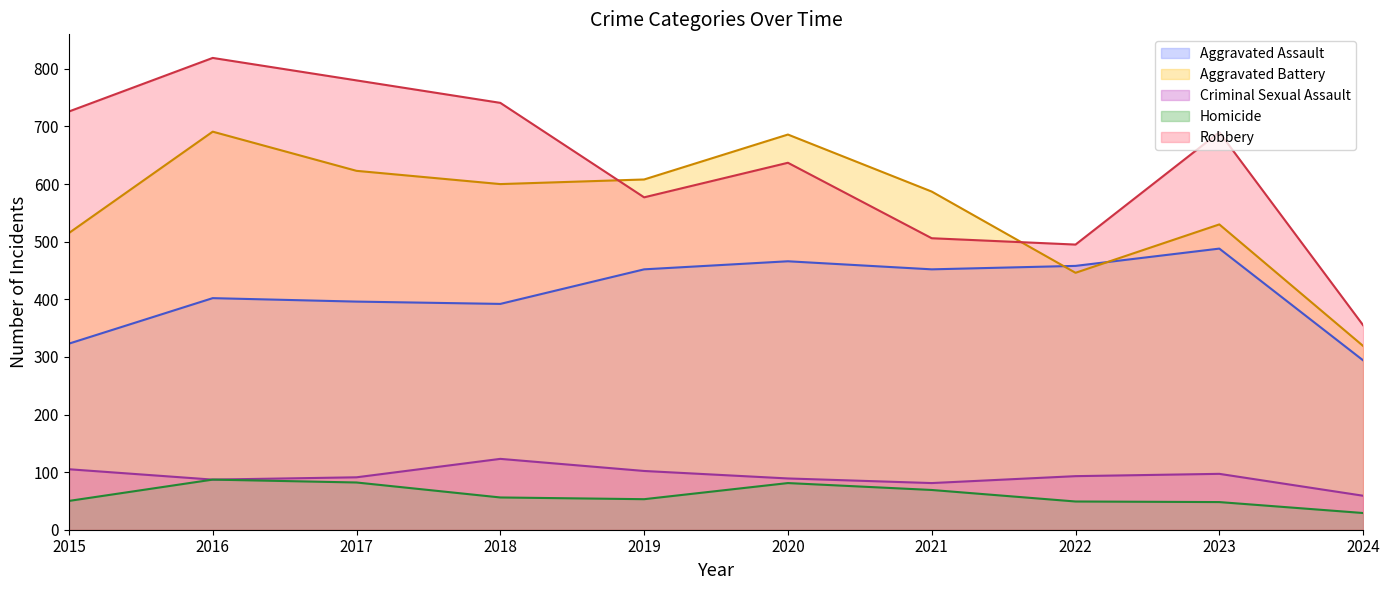

What is the value of the Robbery point at the 8th from the left?

495